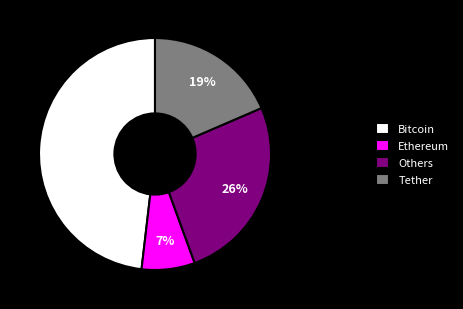

Combined, do Ethereum and Others account for over 50%?

No